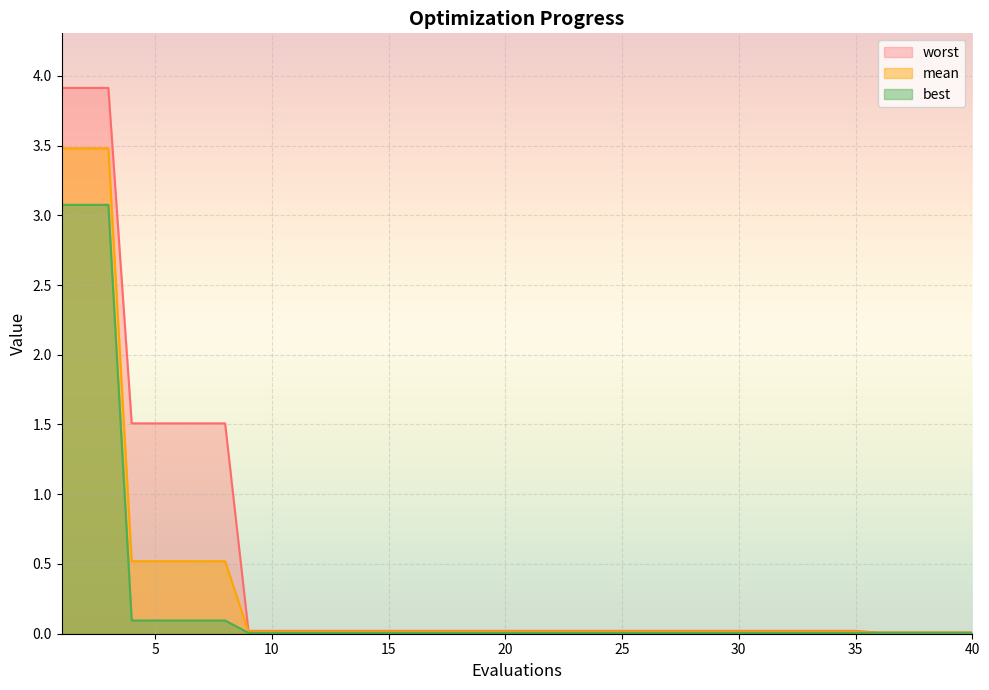

True or false: best and worst cross at least once.

False